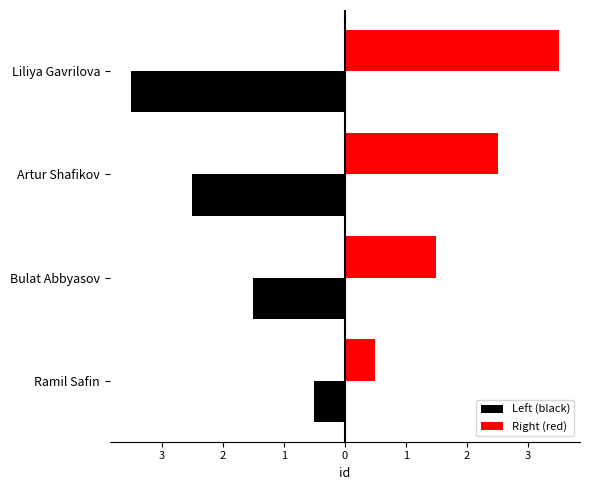

What is the maximum value for Right (red)?

3.5